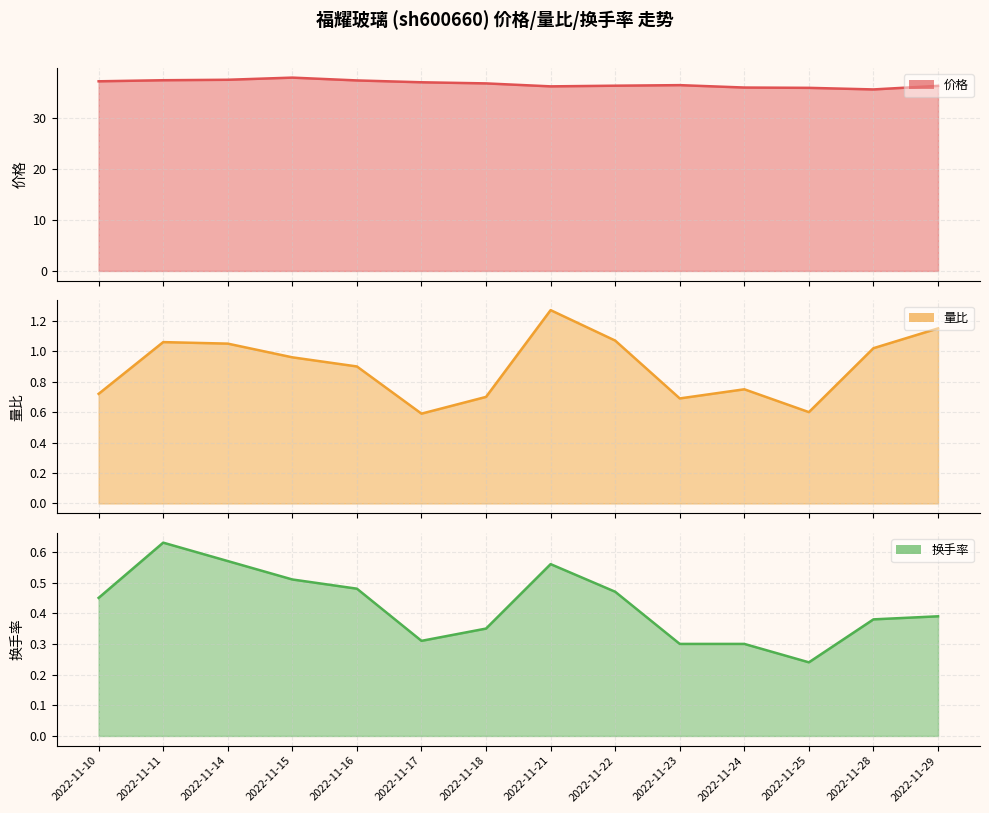

True or false: 换手率 (line) and 量比 (line) cross at least once.

False